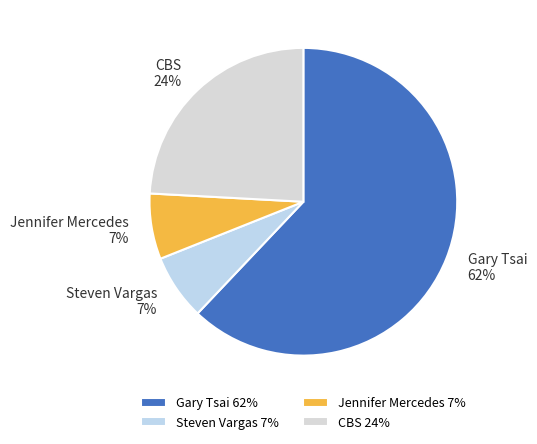

Between Jennifer Mercedes and CBS, which is larger?

CBS